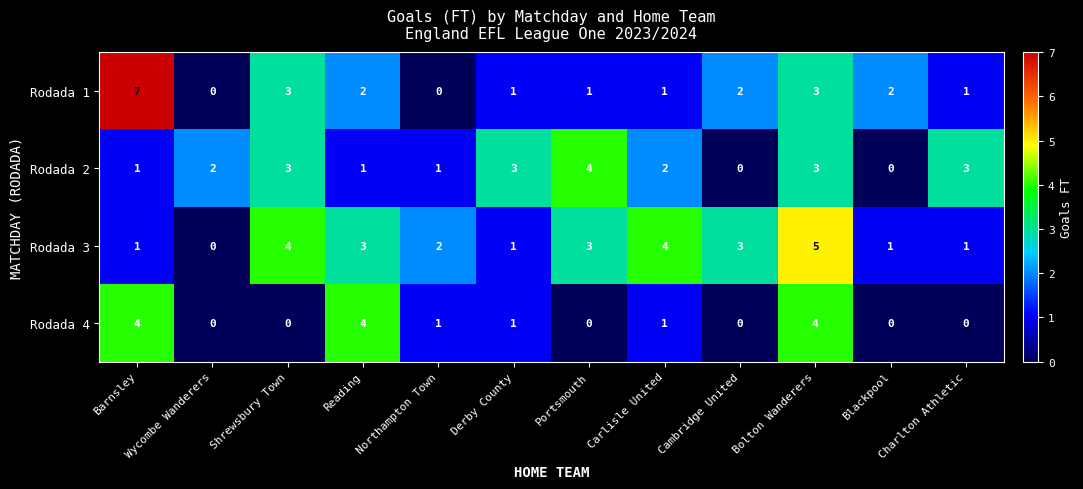

Between Shrewsbury Town and Charlton Athletic, which series saw the biggest shift?

Rodada 3